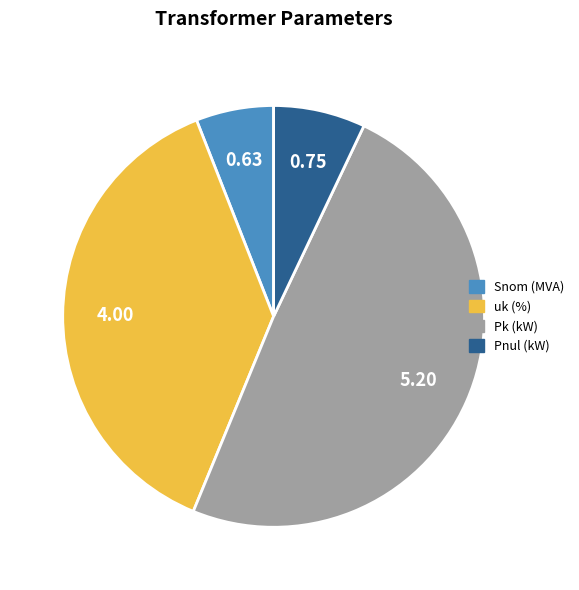

Is it true that Snom (MVA) is 14% of the pie?

False